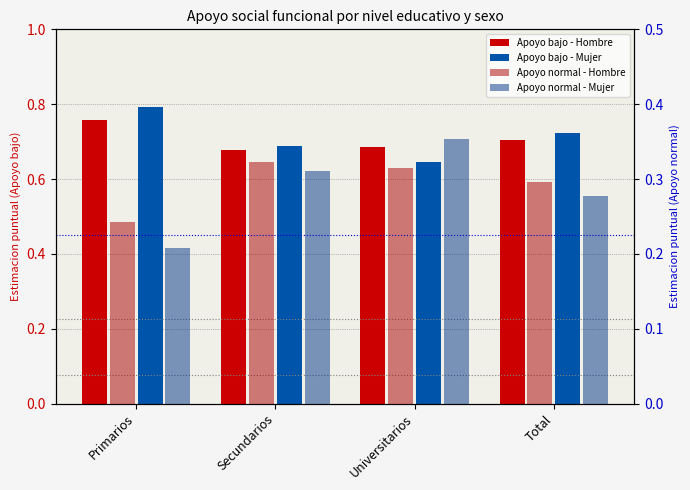

What is the sum of the Apoyo bajo - Hombre values at Total and Secundarios?

1.4